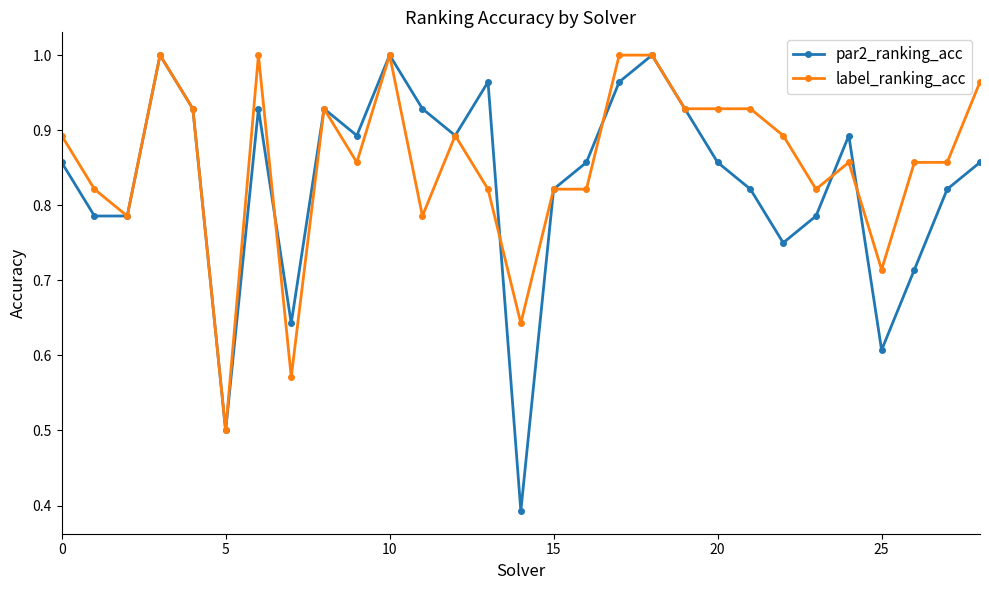

True or false: par2_ranking_acc has more than 0 points higher than both neighbors.

True